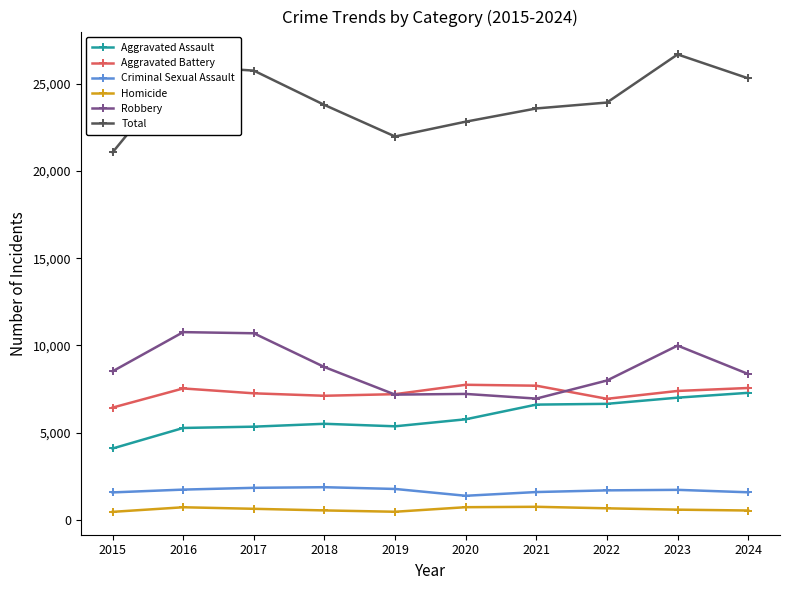

How many lines are shown in the chart?

6